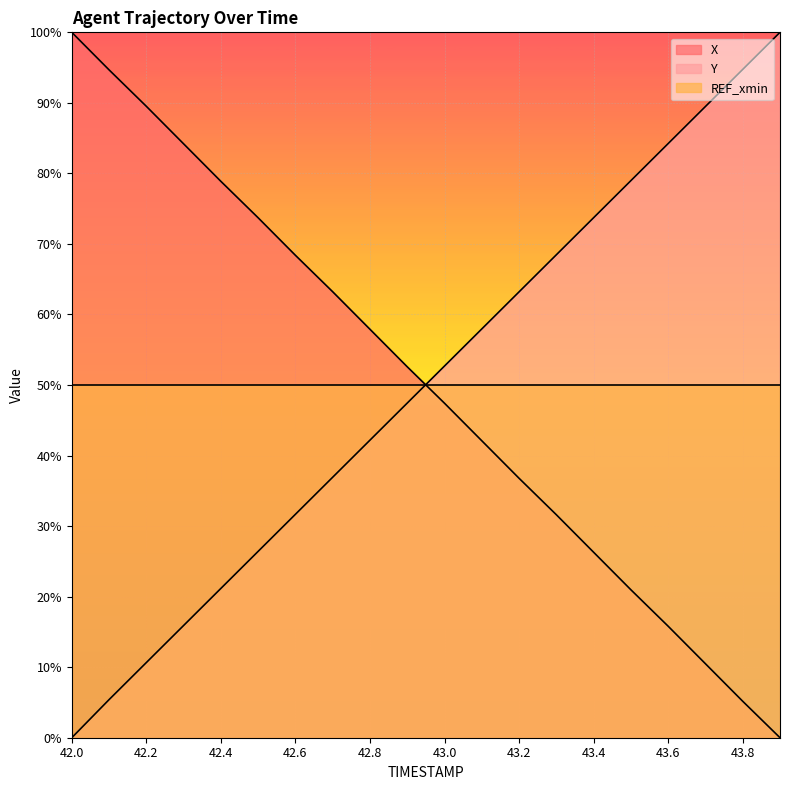

Which series has the largest range (max minus min)?

X